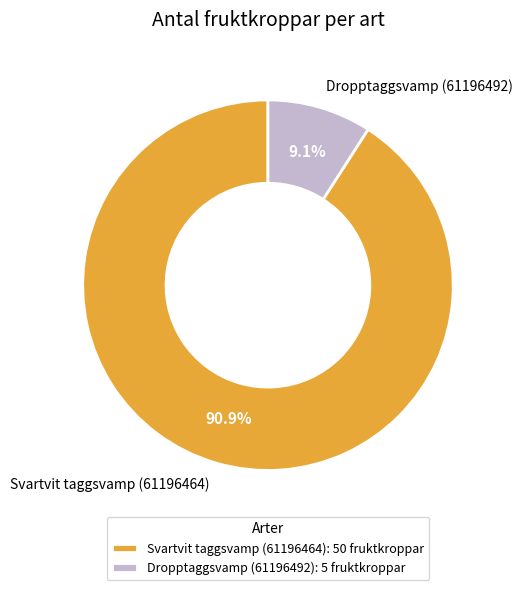

Rank the categories by value from lowest to highest.

Dropptaggsvamp (61196492), Svartvit taggsvamp (61196464)